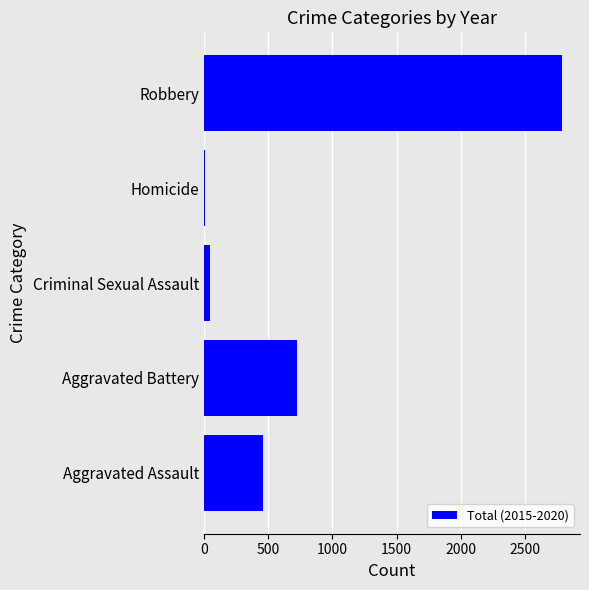

Between Homicide and Aggravated Assault, which is larger?

Aggravated Assault